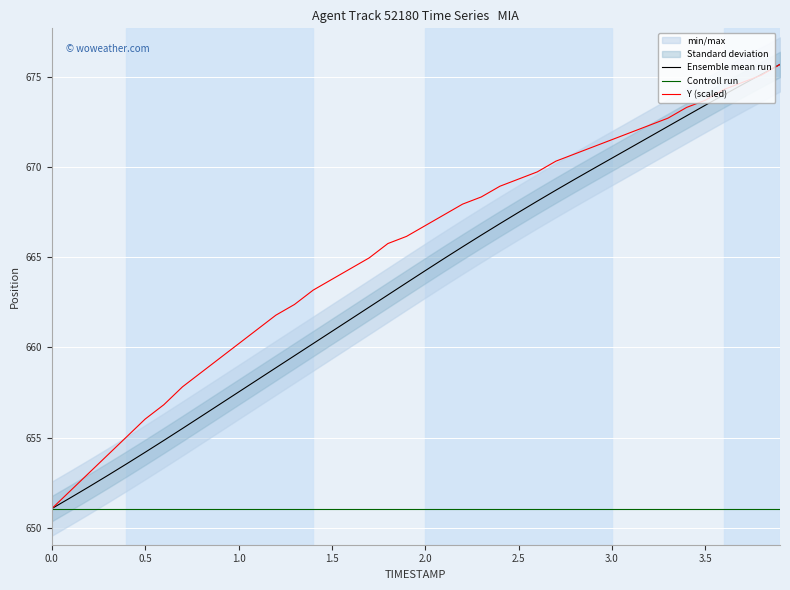

What is the lowest value of the Ensemble mean run series?

651.1